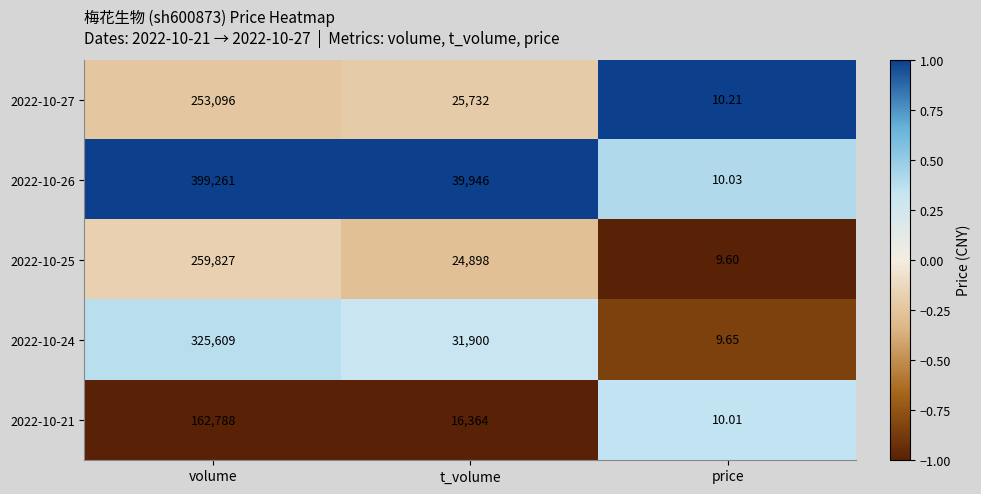

Which label corresponds to the smallest value in the chart?

price